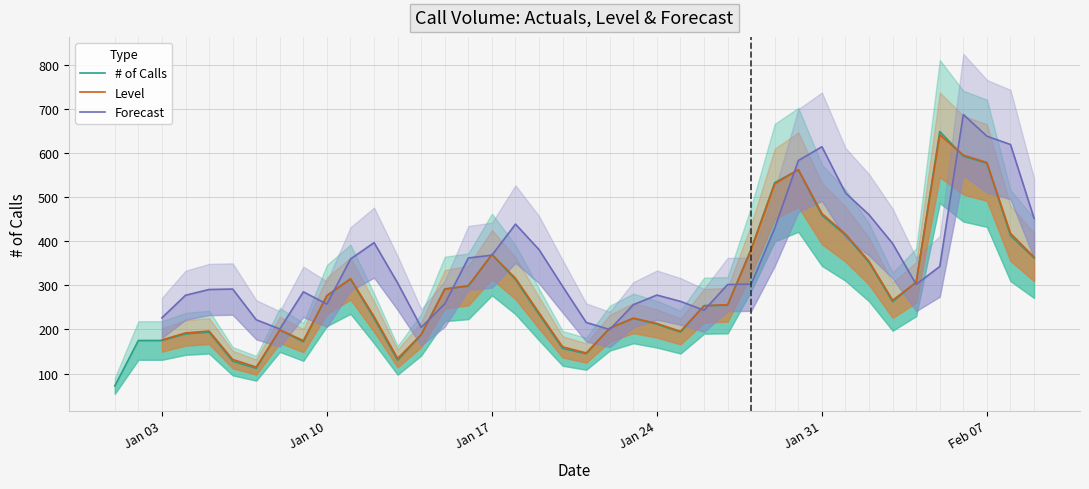

True or false: the data has more than 2 interior local peaks.

True